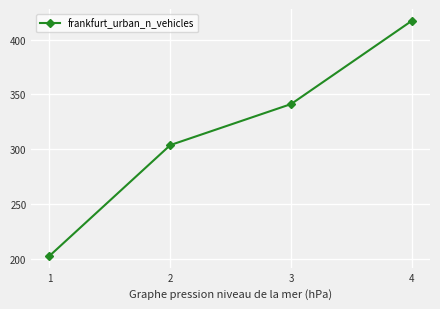

What is the smallest value displayed?

202.6